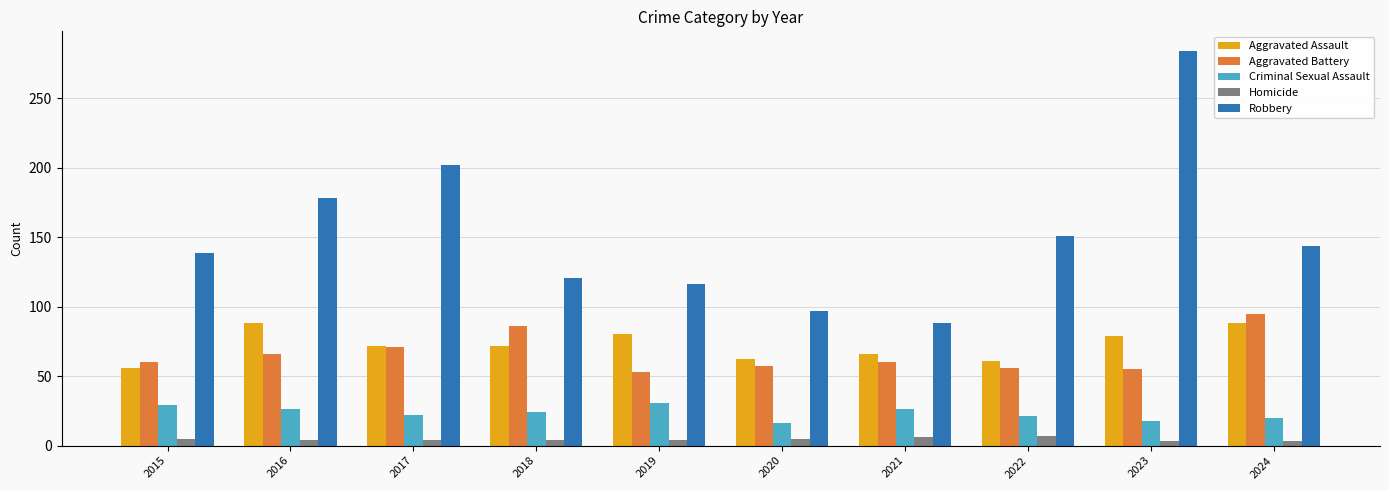

Is the value of Aggravated Assault at 2024 greater than the value of Criminal Sexual Assault at 2020?

Yes